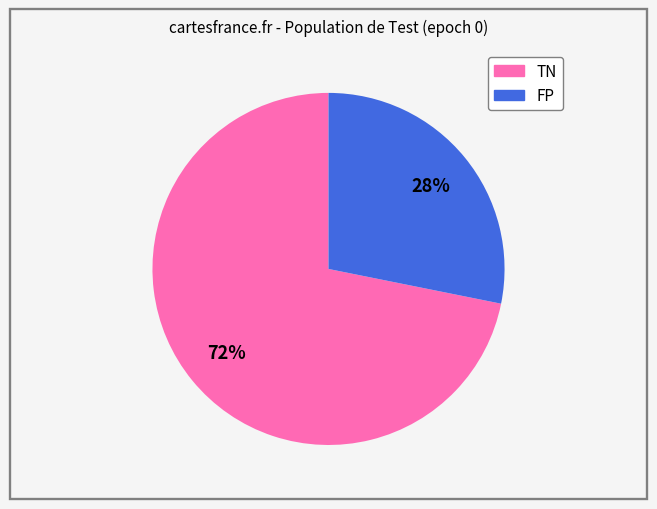

To the nearest percent, what is the average slice percentage?

50%